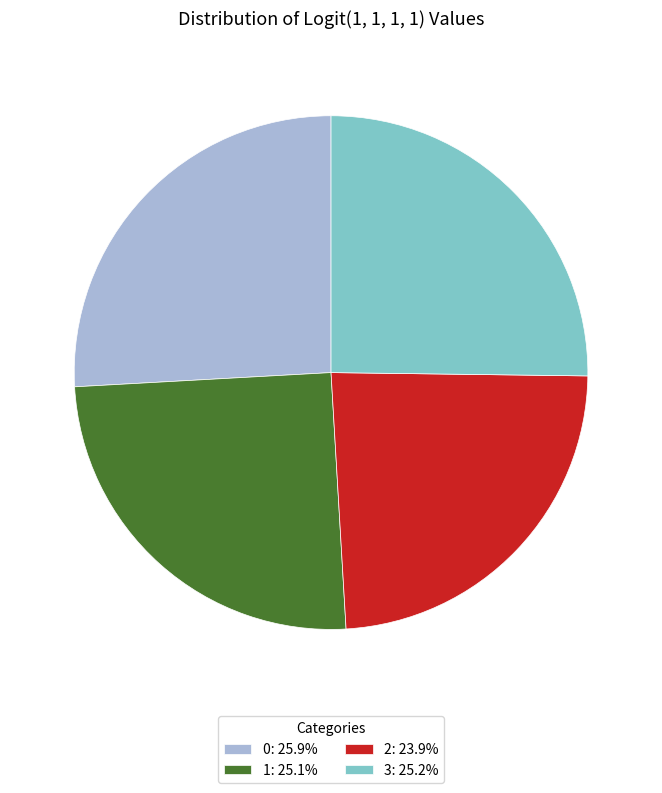

What is the smallest slice in the pie chart?

2